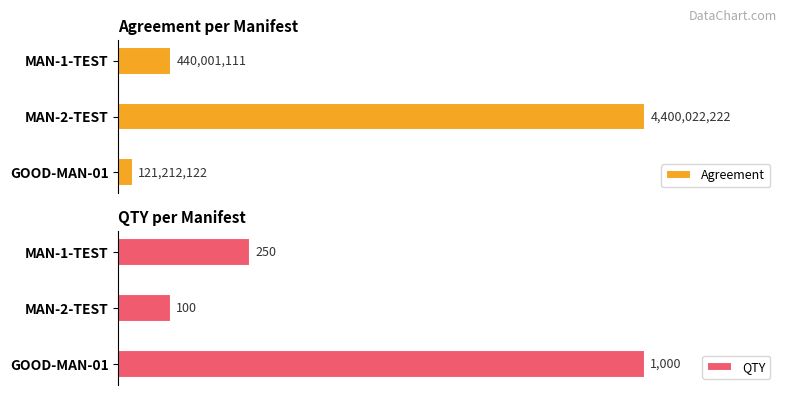

At which label does Agreement reach its peak?

MAN-2-TEST